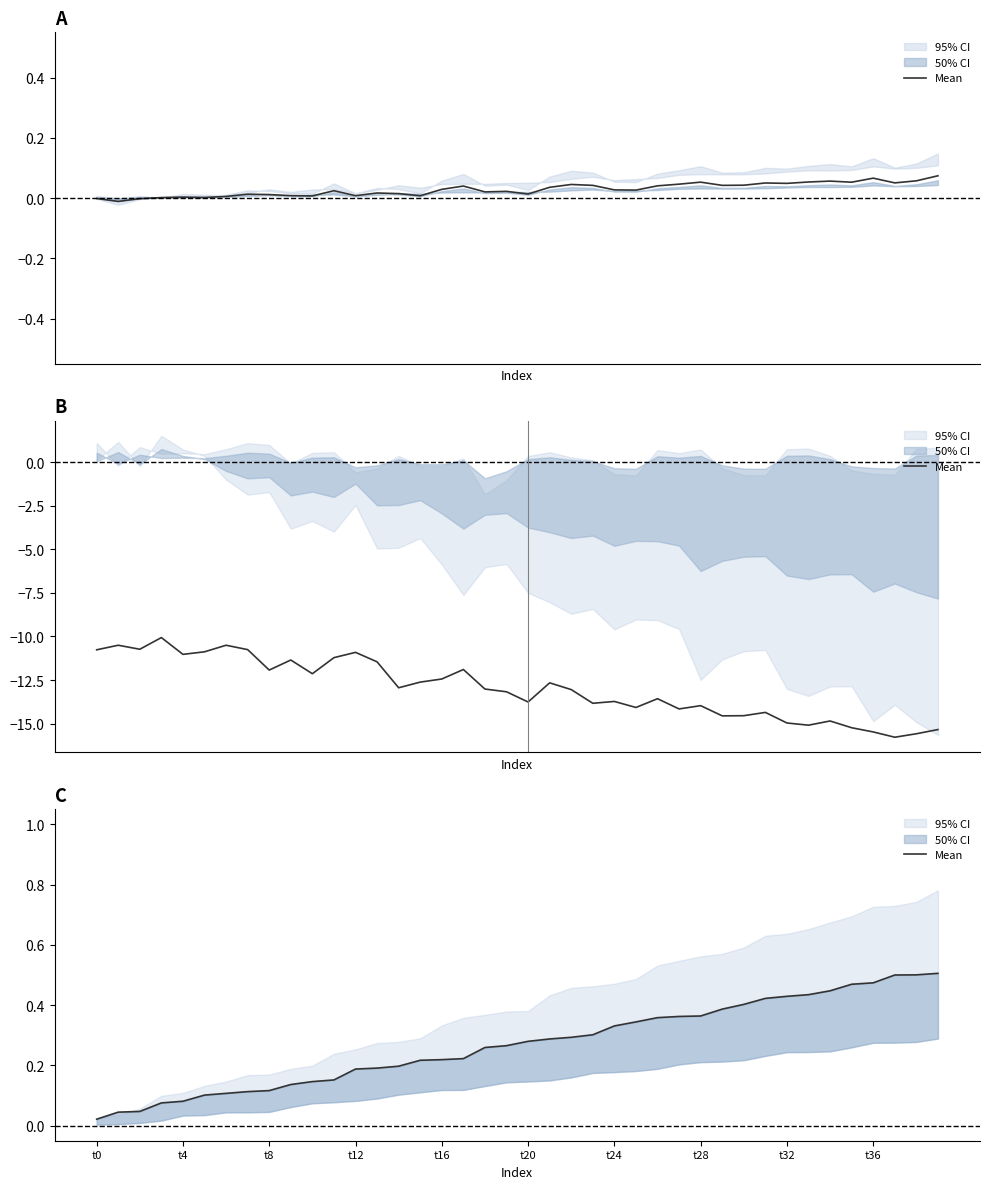

Which has a higher value, t32 or 27?

27